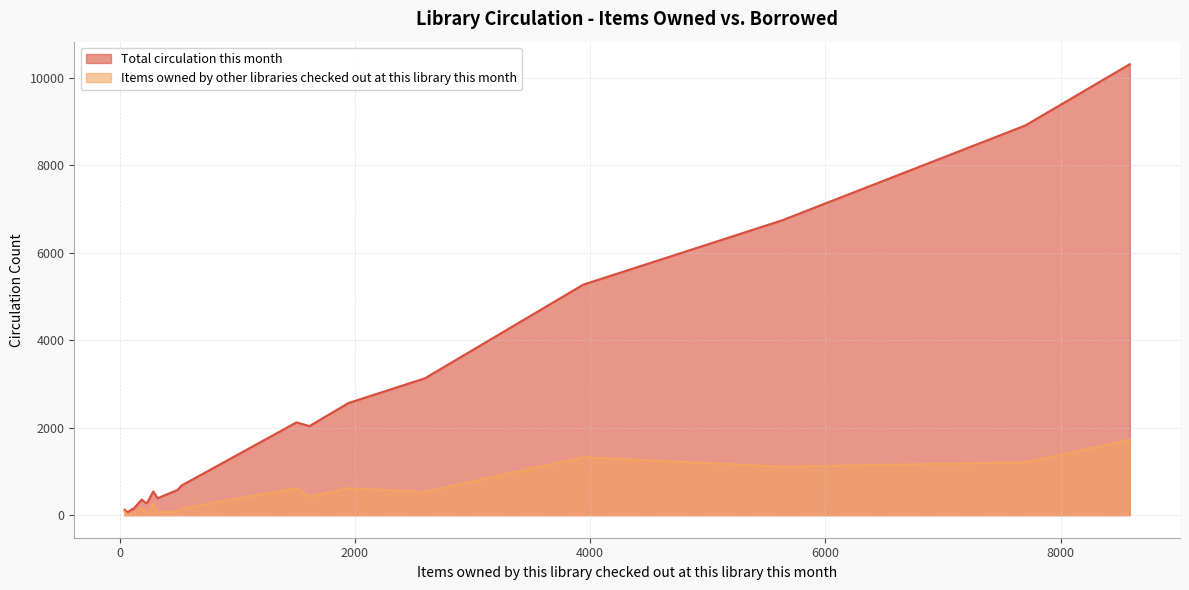

What is the greatest value displayed?

10308